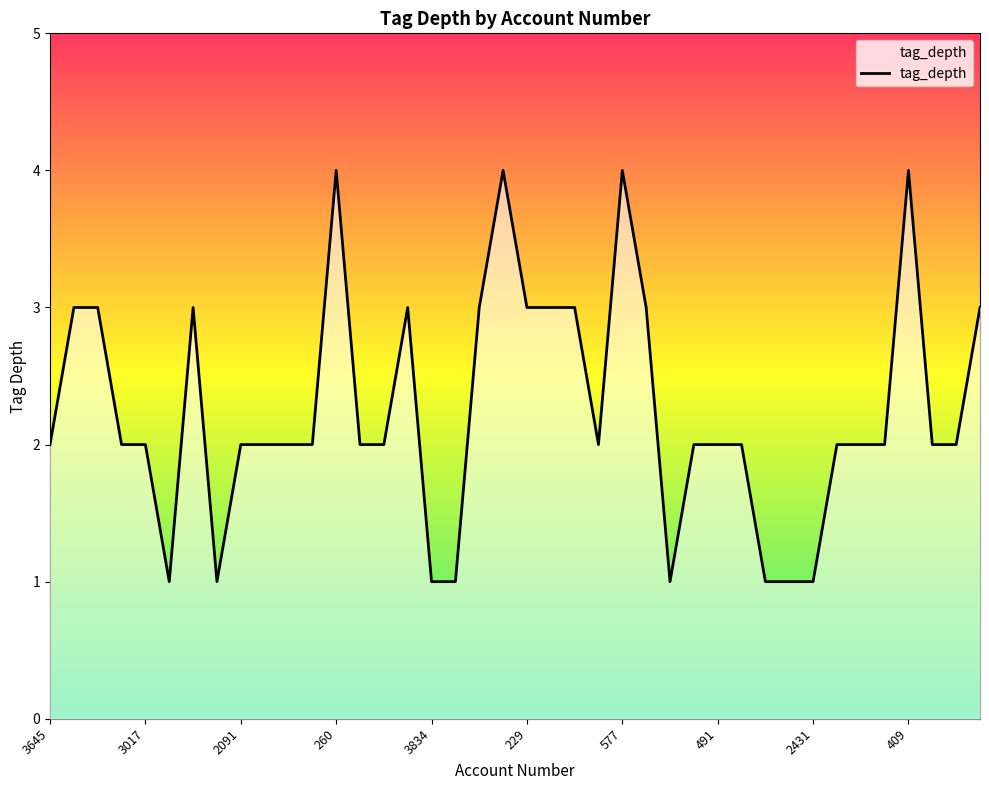

What is the difference between the maximum and minimum values?

3